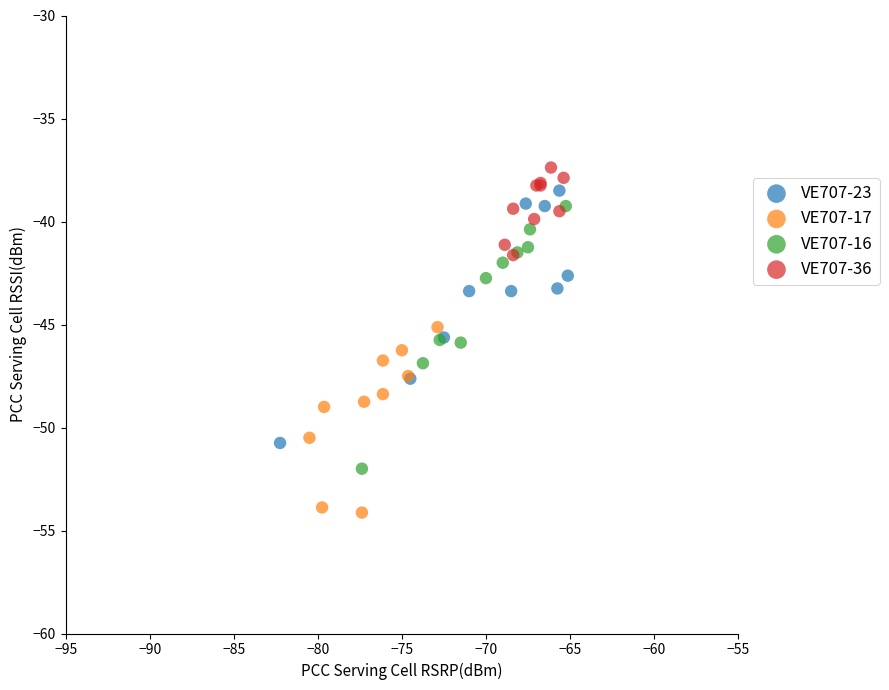

Which series reaches the minimum Y coordinate?

VE707-17